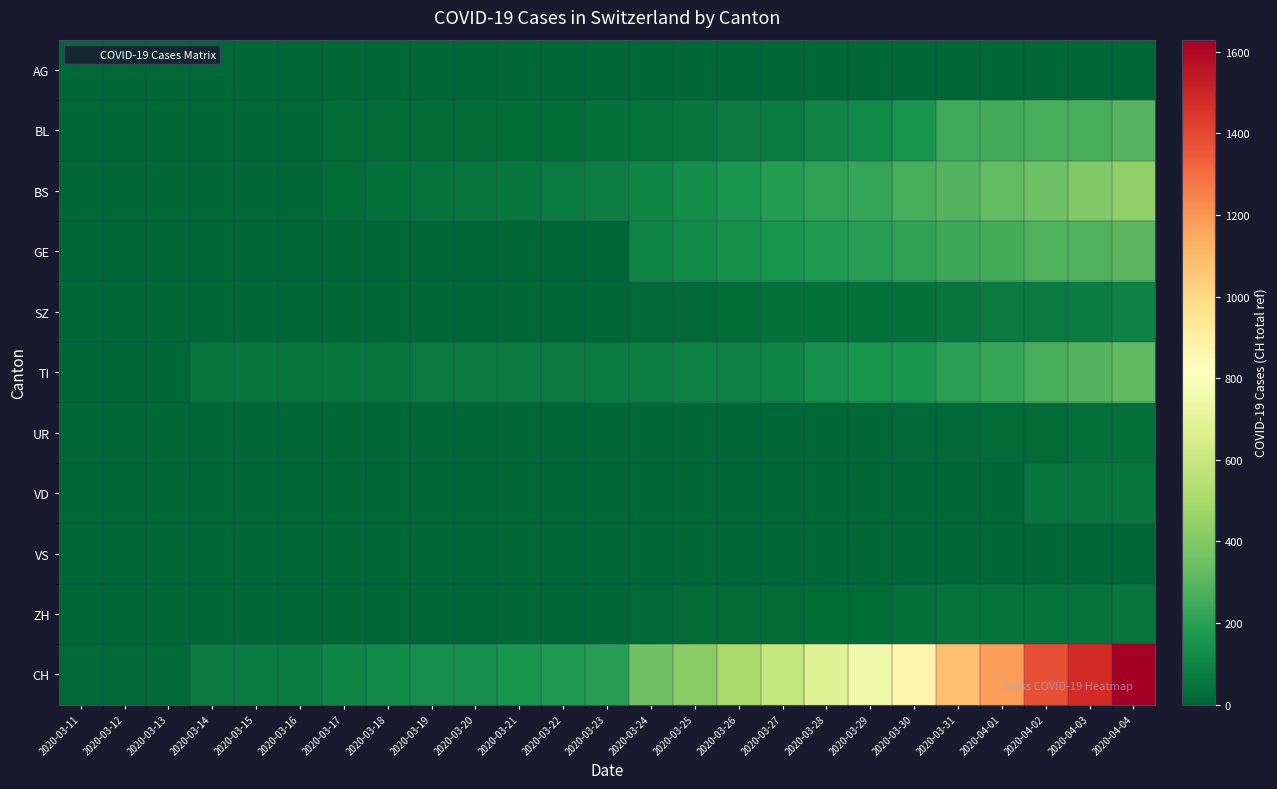

Rank the series at 2020-03-26 from lowest to highest value.

AG, VD, VS, UR, ZH, SZ, BL, TI, GE, BS, CH